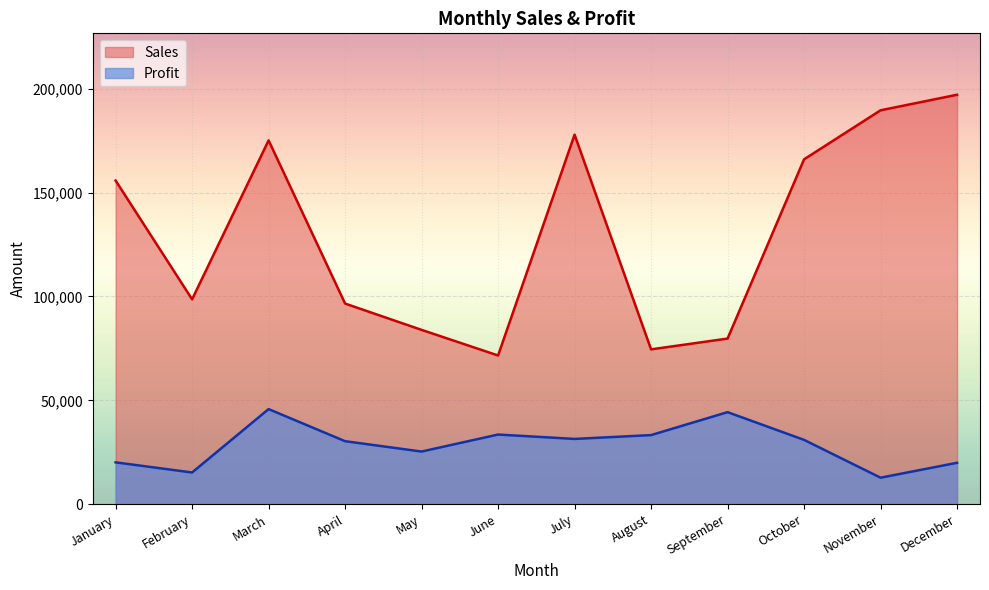

The value of Sales at May is 57603. True or false?

False